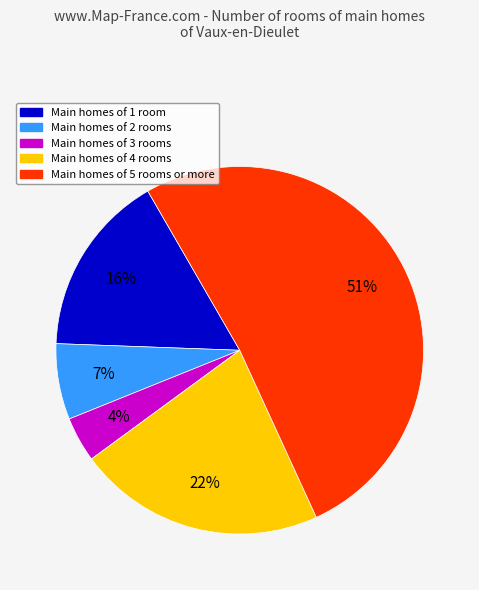

Is there a majority slice in this chart?

Yes